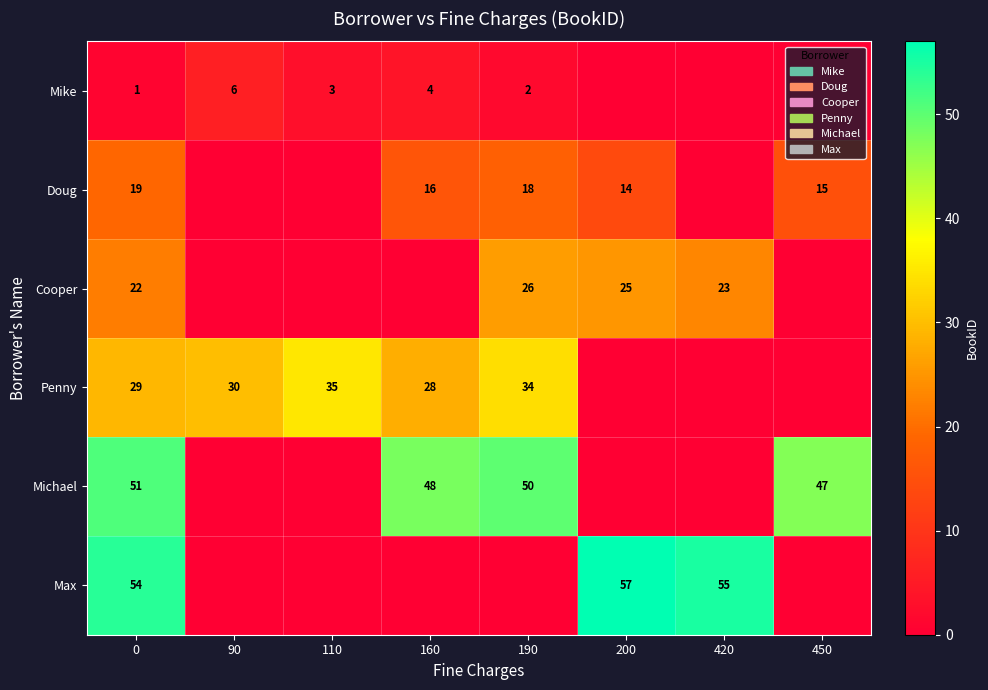

Between 90 and 420, which is larger?

90